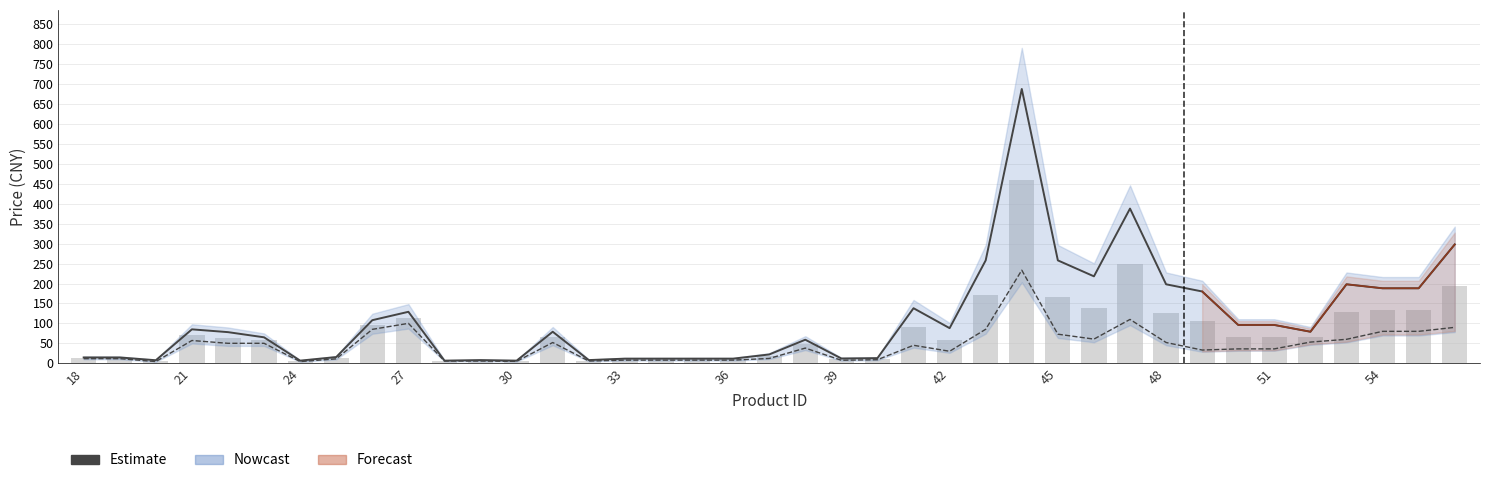

What is the sum of all values?

4340.0